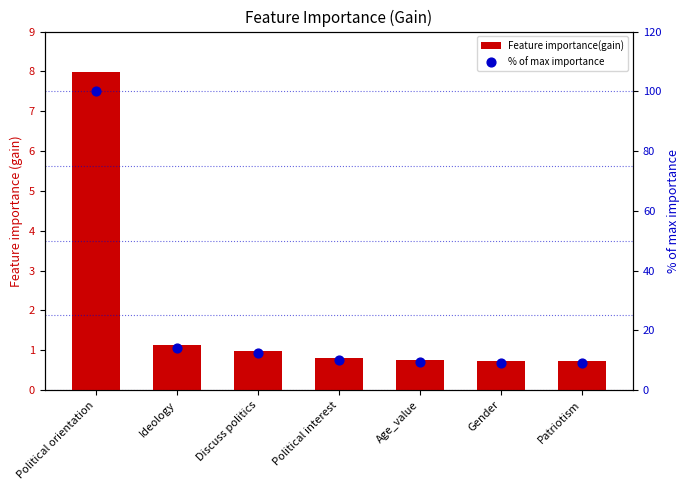

Which series has the largest total across all categories?

% of max importance